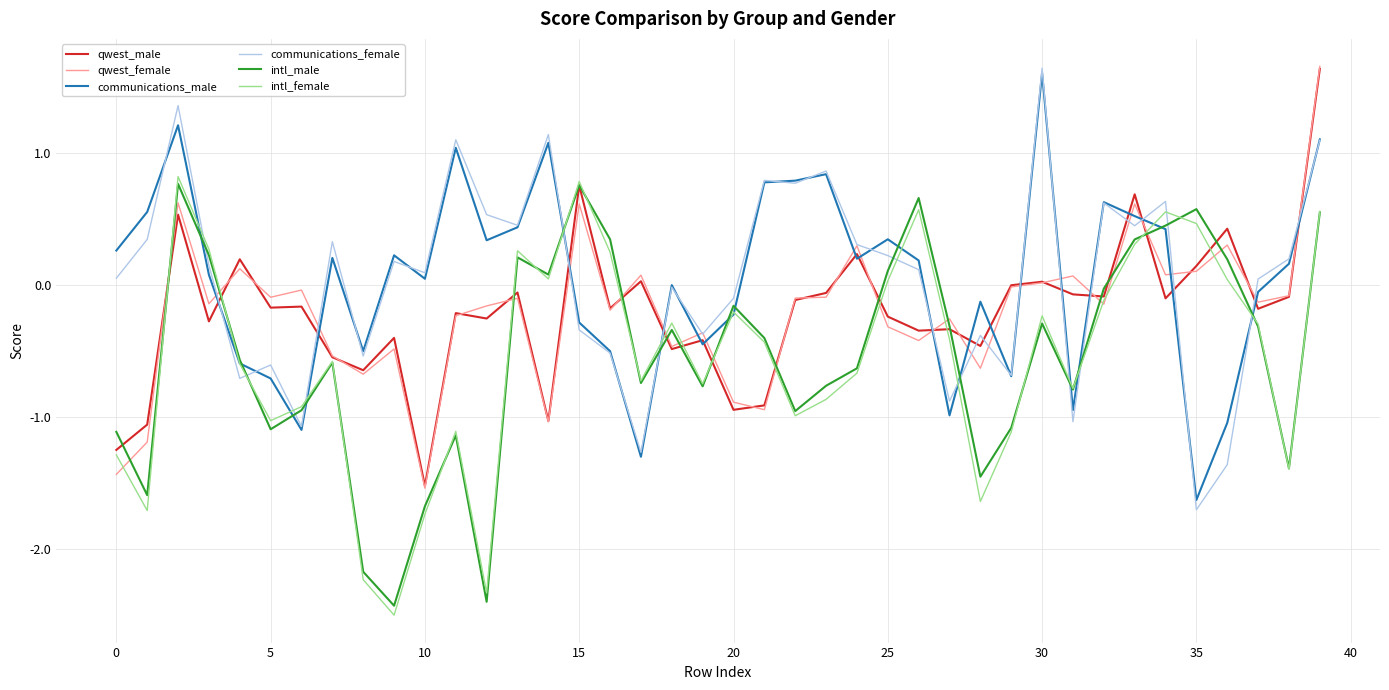

True or false: communications_male and qwest_female intersect in this chart.

True